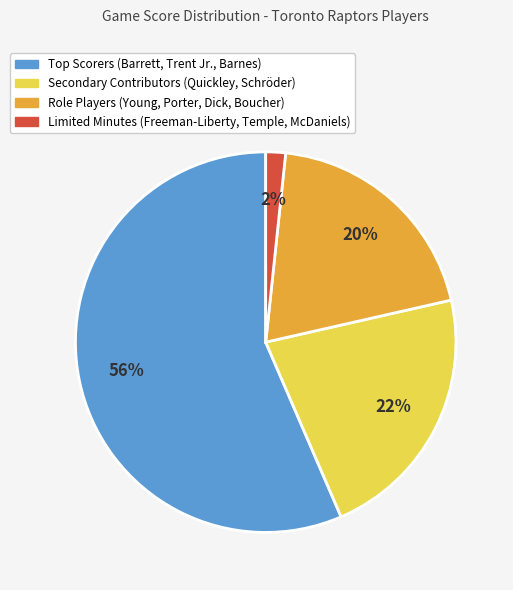

True or false: Secondary Contributors (Quickley, Schröder) accounts for 22% of the total.

True